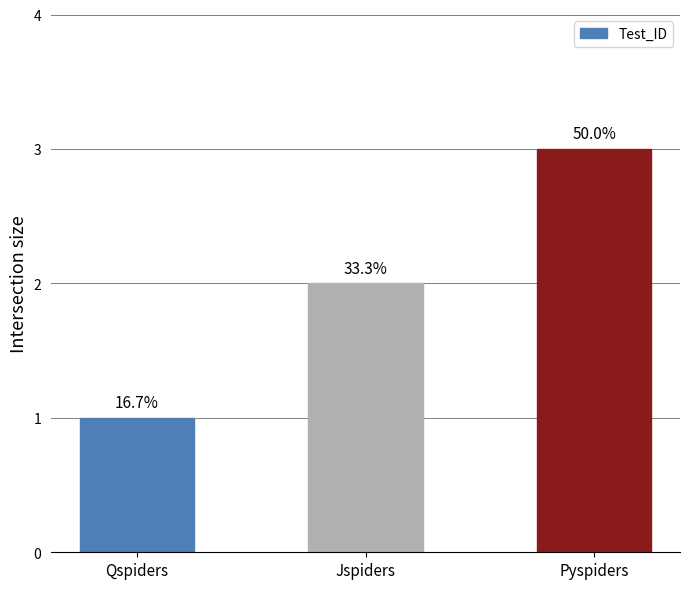

How many bars are there in total?

3